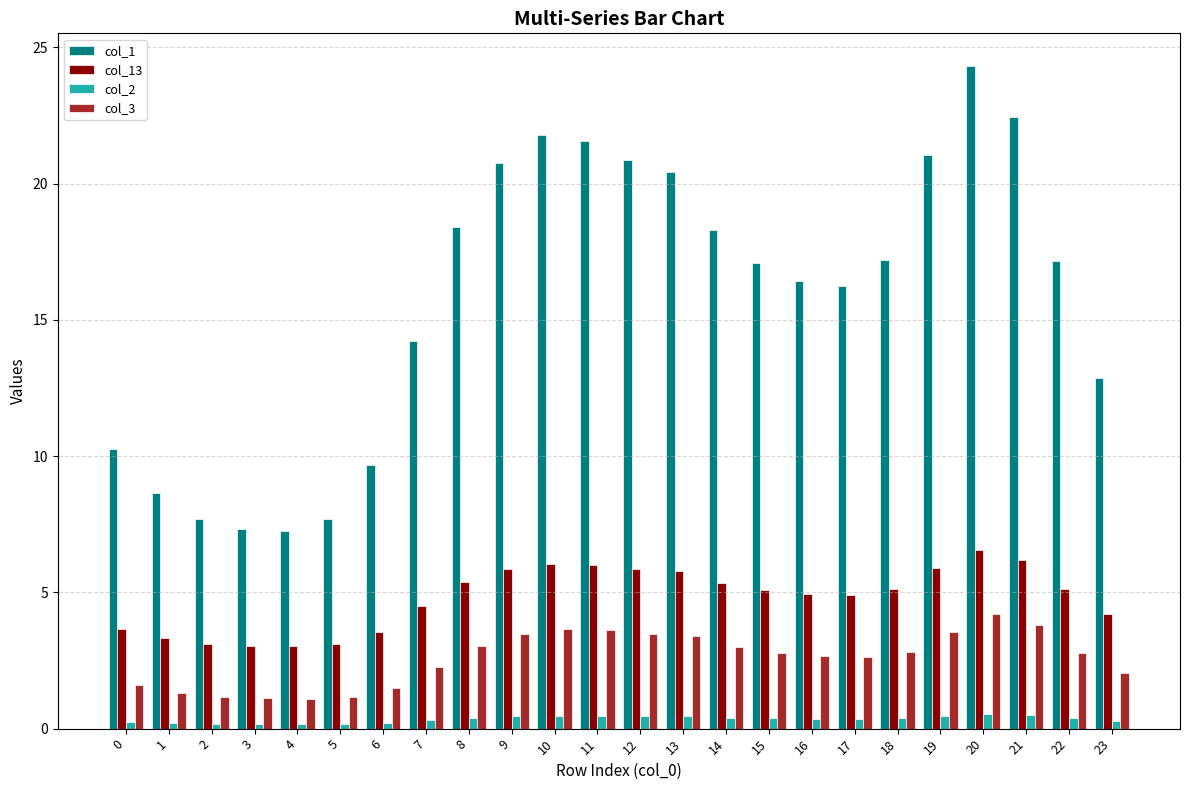

Rank the series by their maximum value, from lowest to highest.

col_2, col_3, col_13, col_1